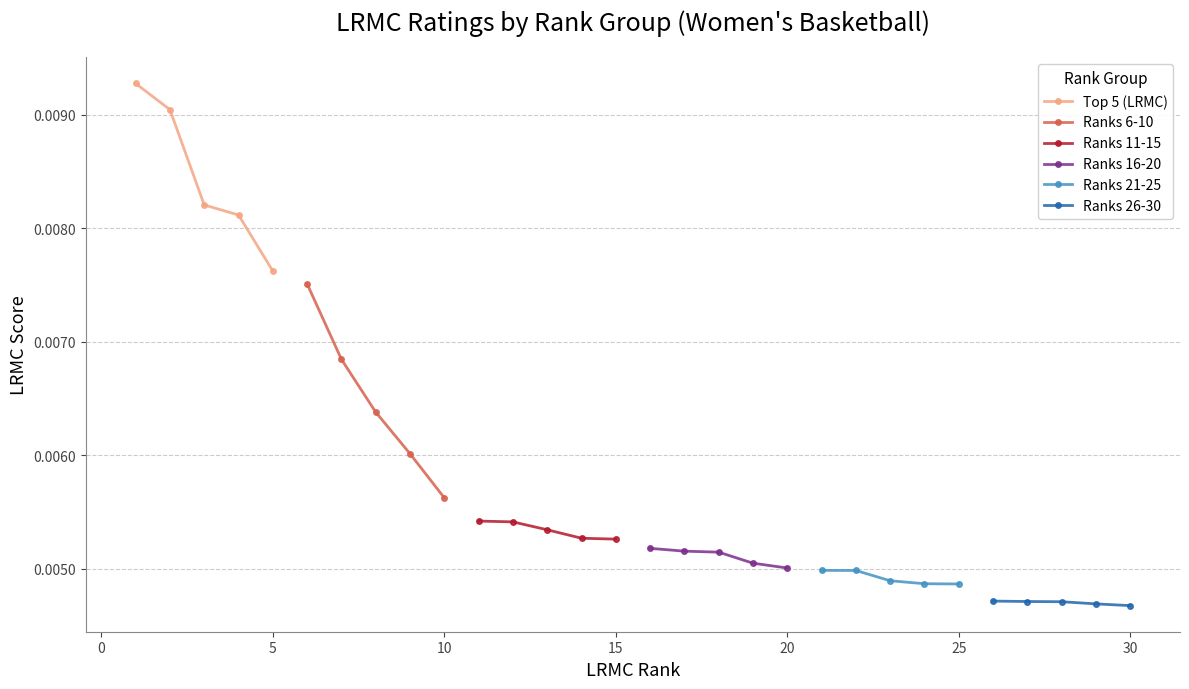

Which series has the widest spread of values?

Ranks 6-10